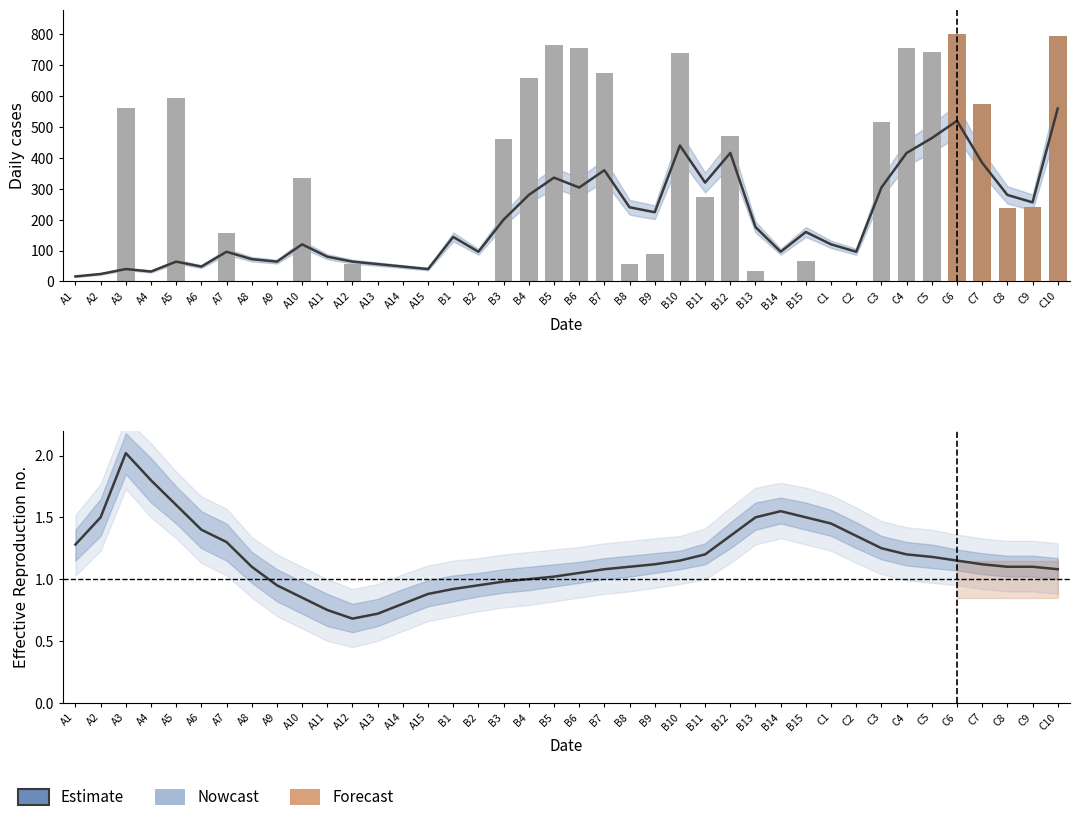

Reading left to right, list all the values displayed in this chart.

1.3	1.5	2.0	1.8	1.6	1.4	1.3	1.1	0.9	0.8	0.8	0.7	0.7	0.8	0.9	0.9	0.9	1.0	1.0	1.0	1.1	1.1	1.1	1.1	1.1	1.2	1.4	1.5	1.6	1.5	1.4	1.4	1.2	1.2	1.2	1.1	1.1	1.1	1.1	1.1